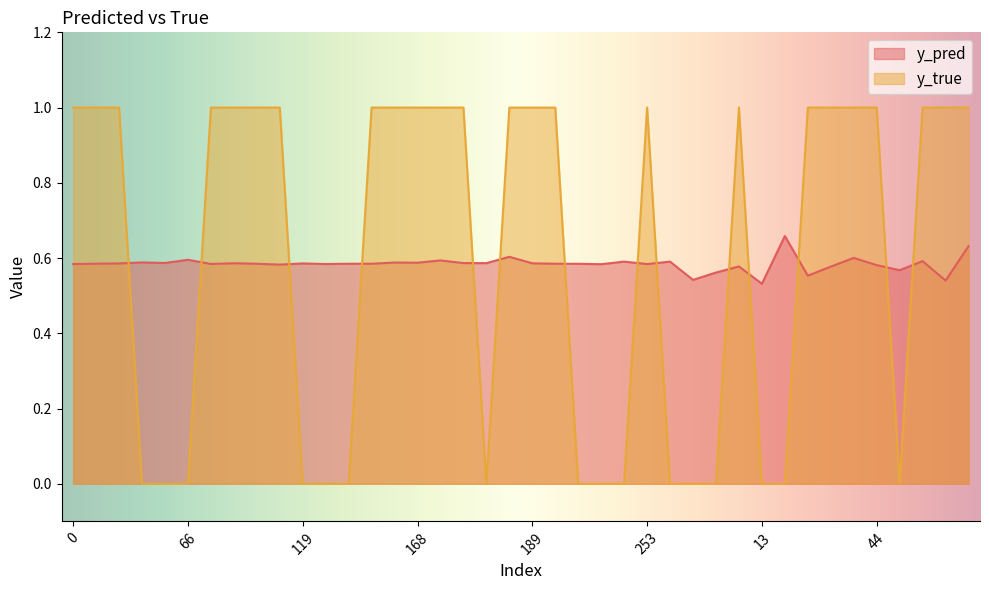

Which series has the largest total across all categories?

y_true